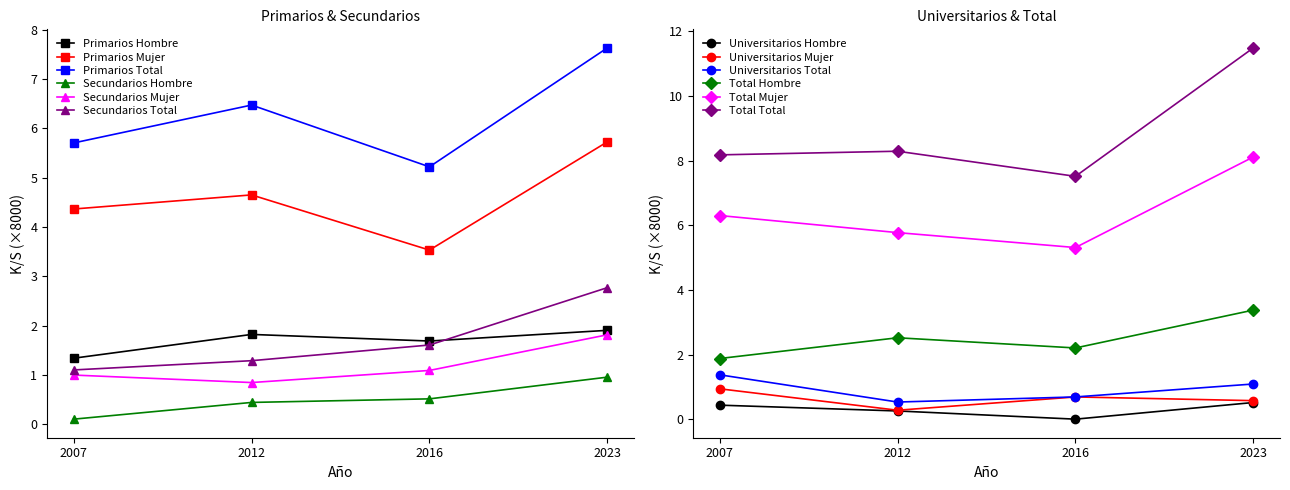

At which category does Hombre reach its first local peak?

2012